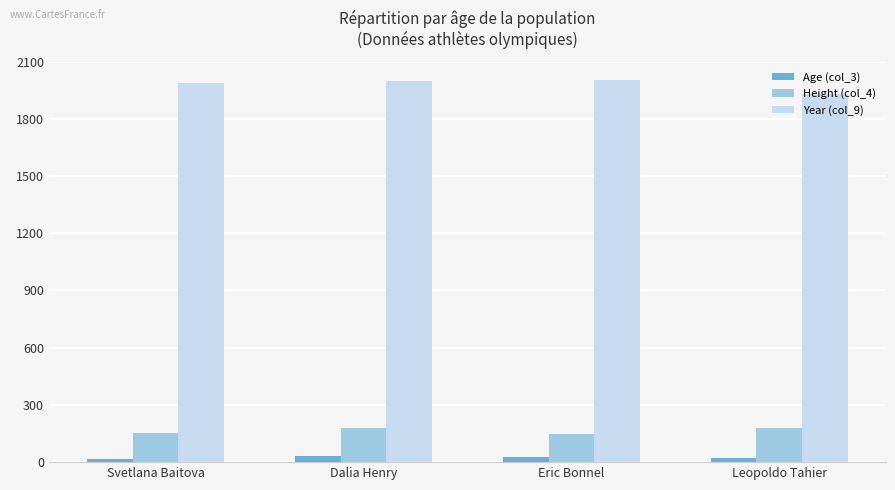

Does the chart contain any negative values?

No